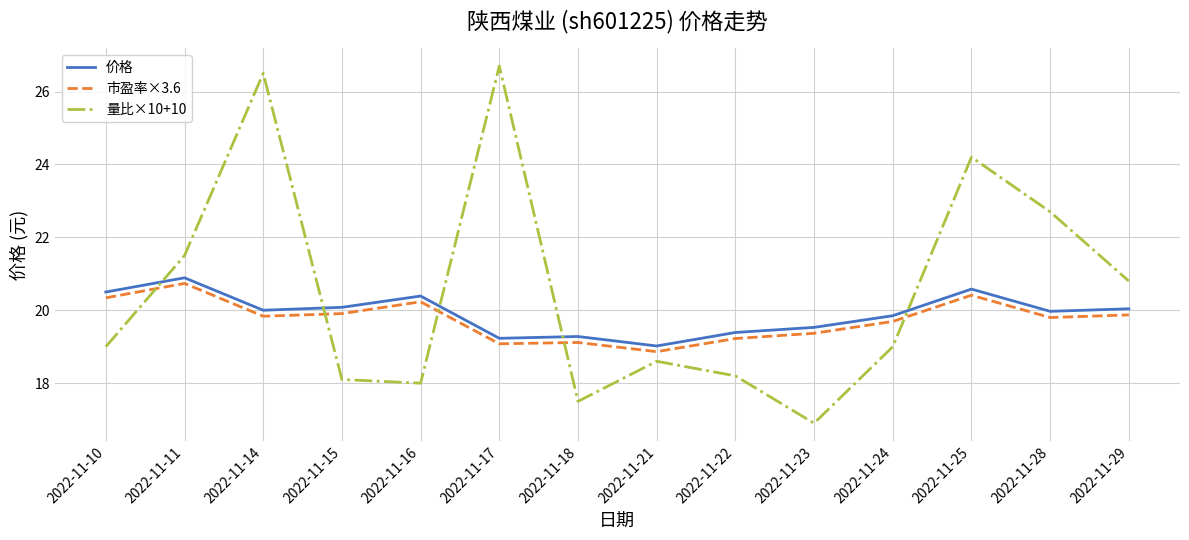

Where is the first local maximum for 量比×10+10?

2022-11-14